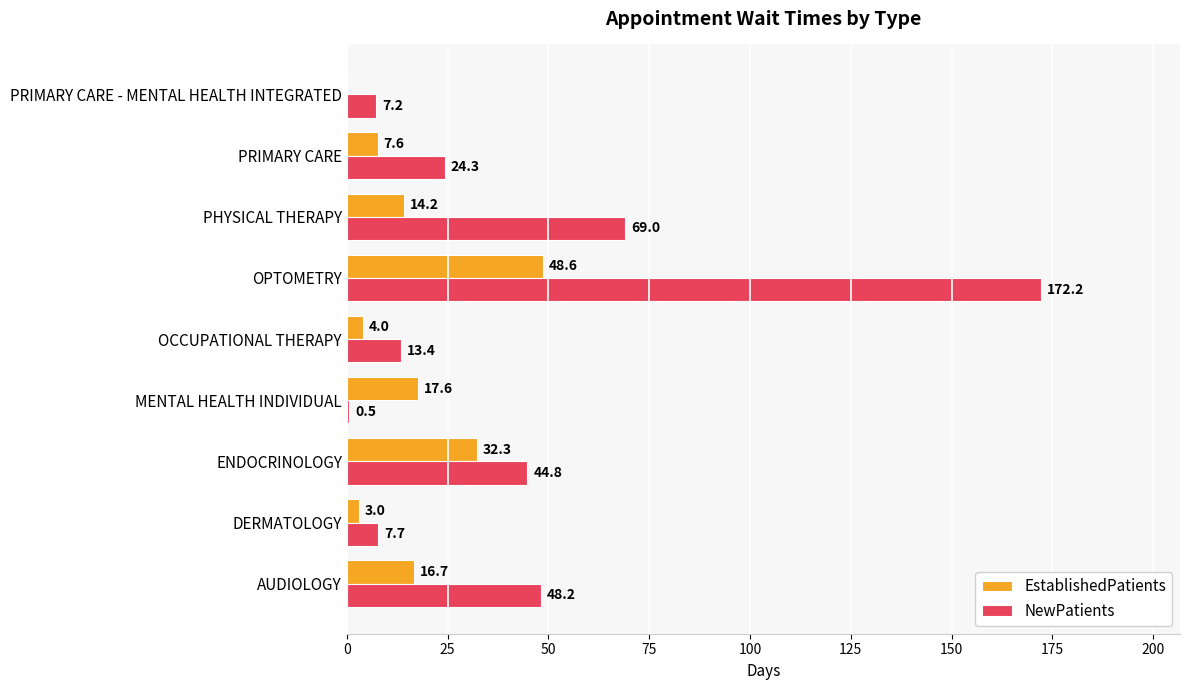

Is it true that EstablishedPatients equals 14.2 at PHYSICAL THERAPY?

True